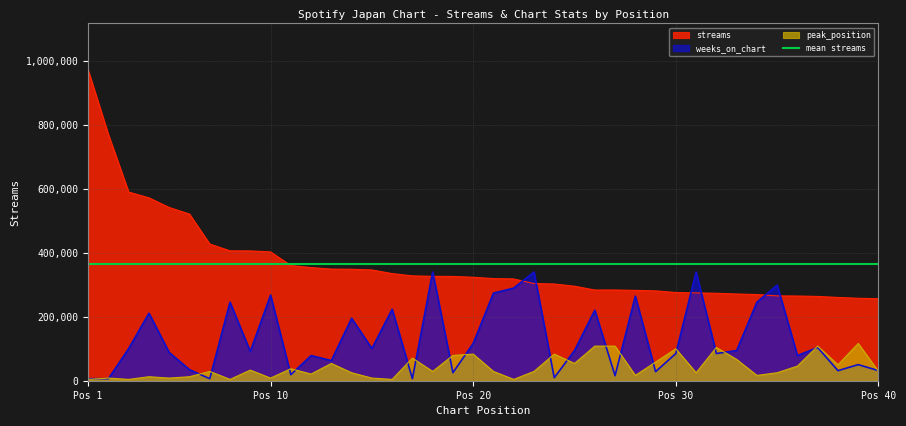

True or false: streams has more than 1 points higher than both neighbors.

False